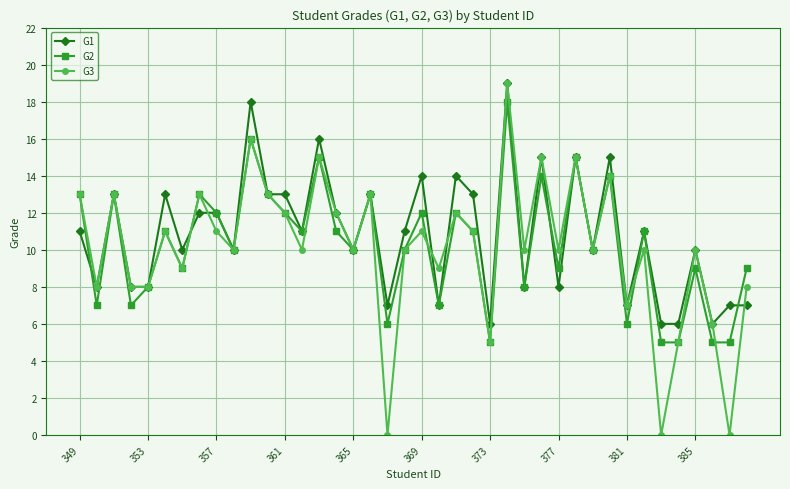

What are all the series names shown in the legend?

G1, G2, G3